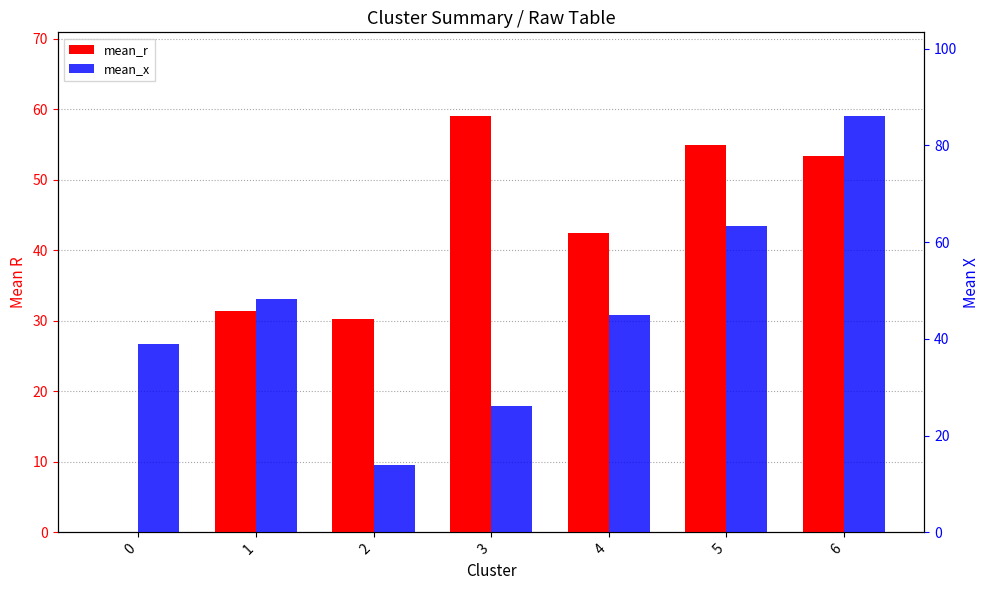

What value does the mean_x series have at 6?

86.1